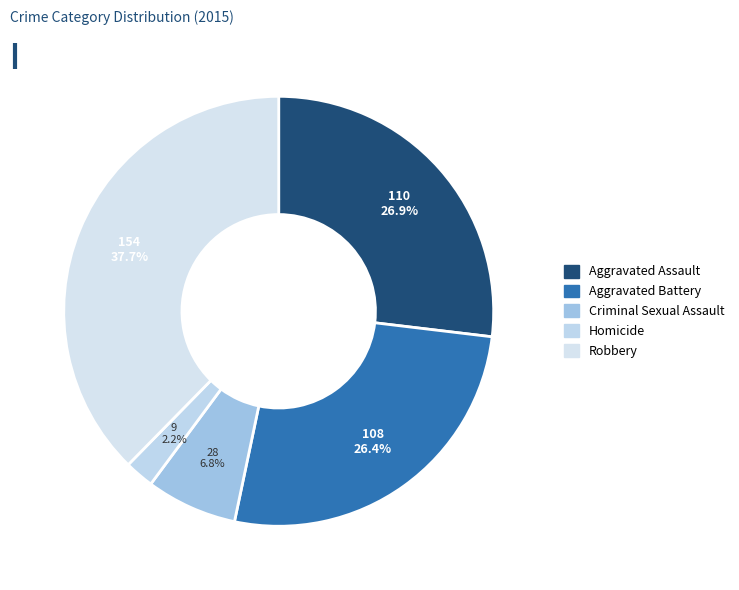

What is the smallest slice in the pie chart?

Homicide